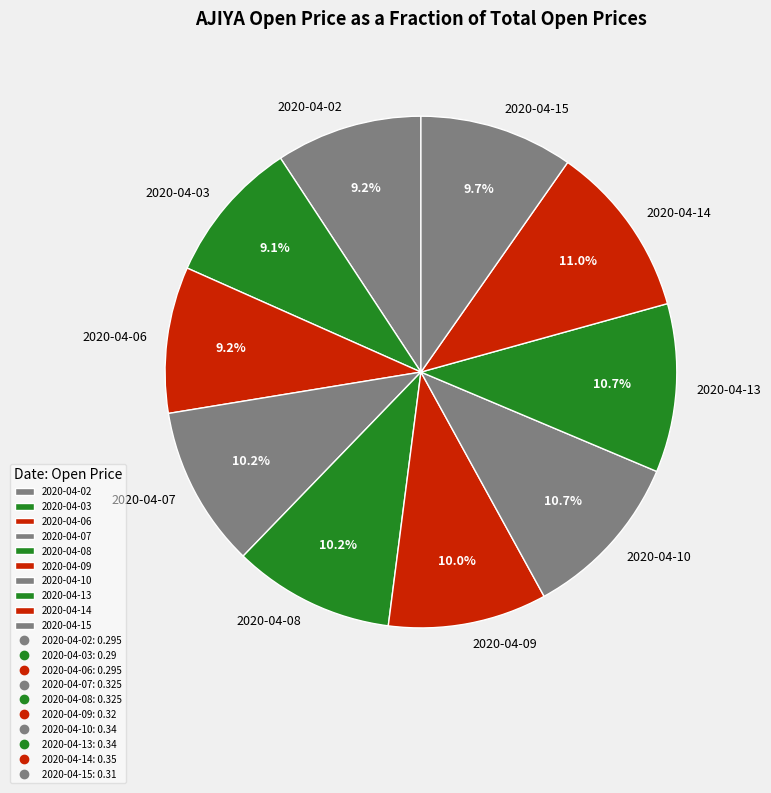

The 2020-04-09 slice represents 10% of the pie. True or false?

True